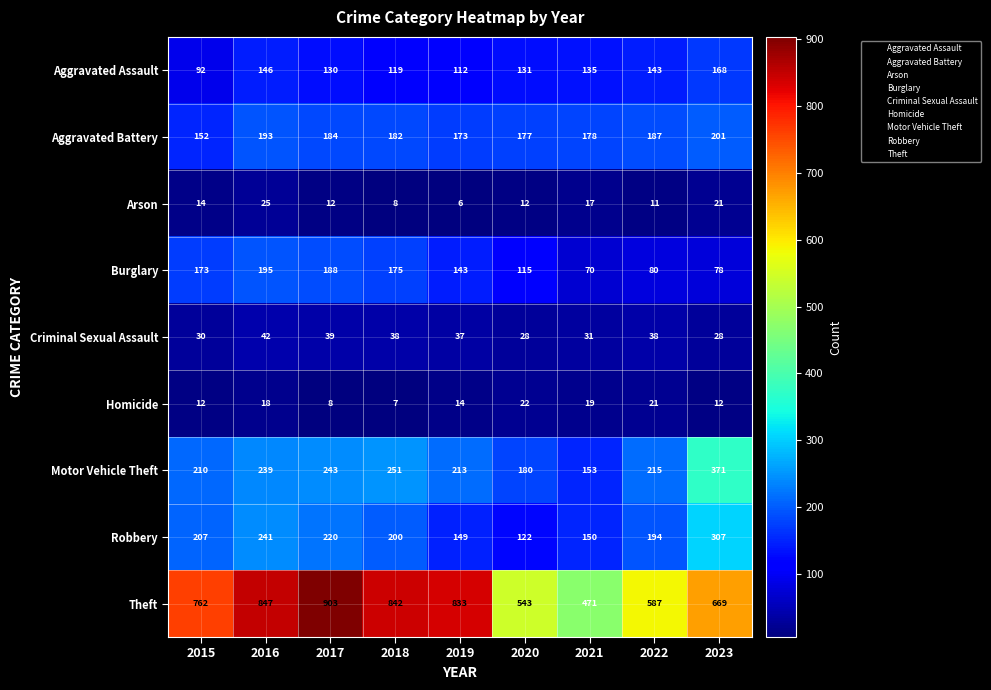

What is the spread (max minus min) of values at 2018?

835